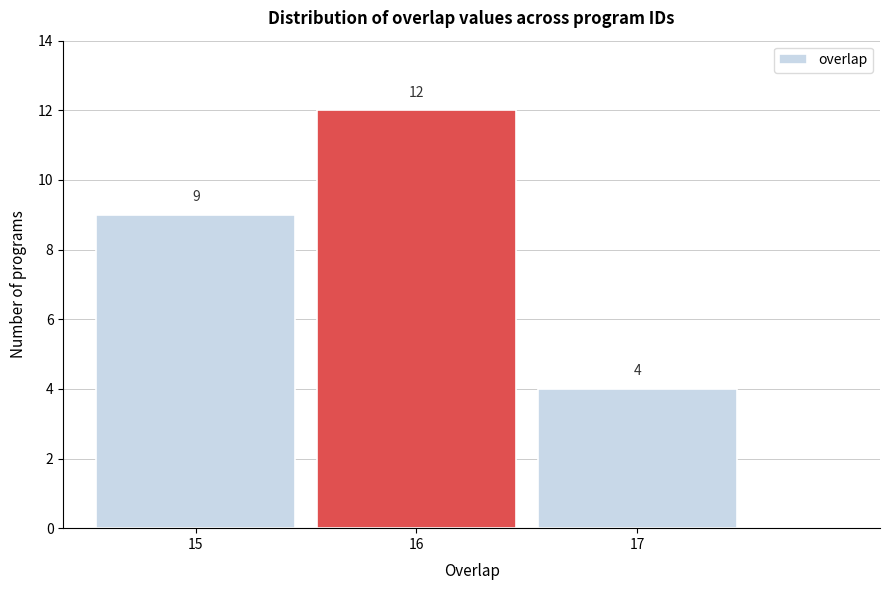

How tall is the bar that spans 15.5 to 16.5 on the x-axis?

12